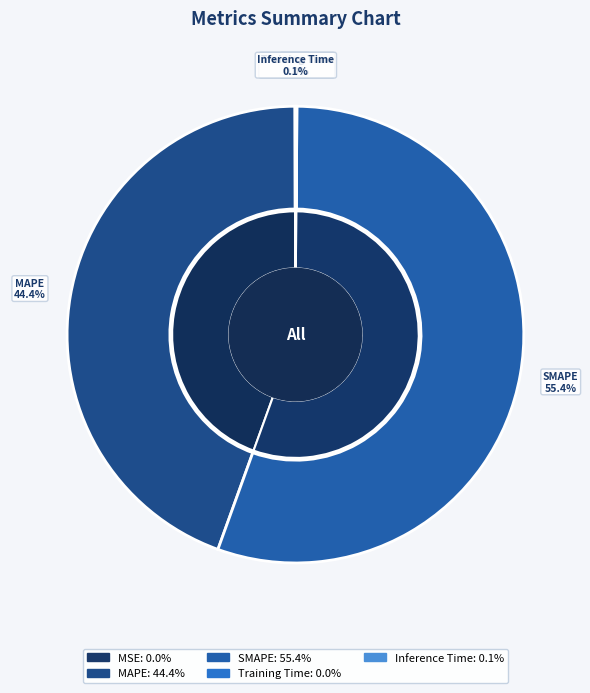

What is the smallest slice in the pie chart?

MSE